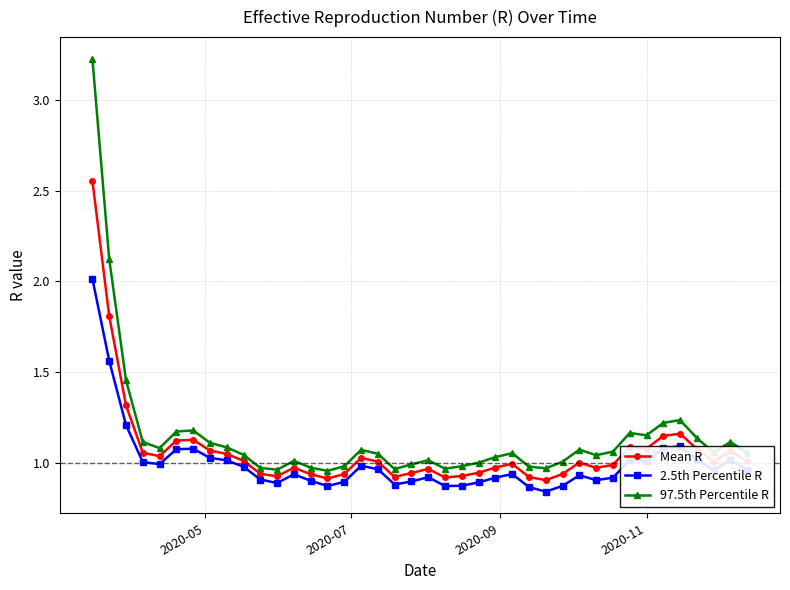

List the series in order of their peak value, highest first.

97.5th Percentile R, Mean R, 2.5th Percentile R